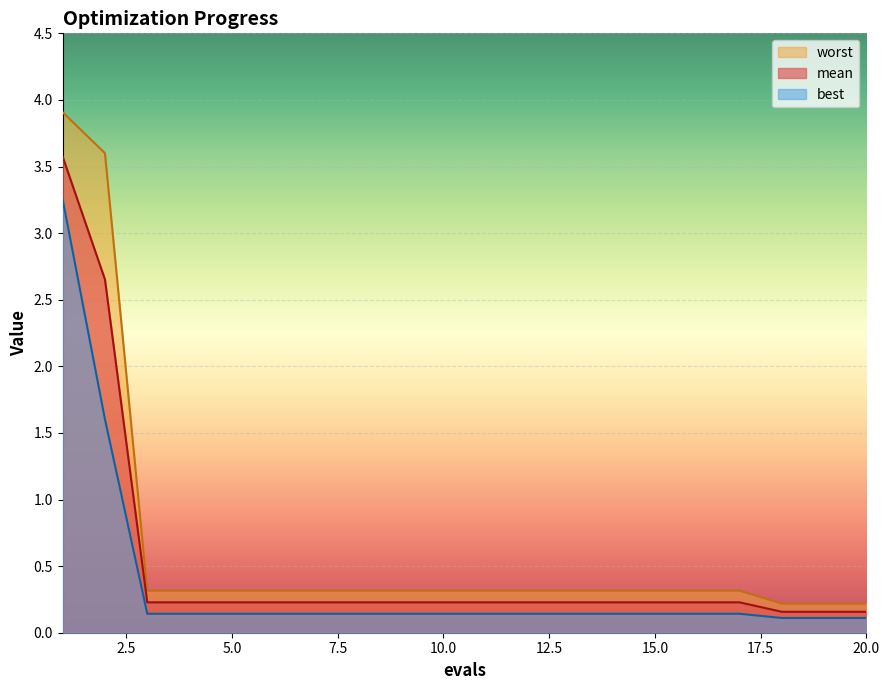

Which label corresponds to the largest value in the chart?

1